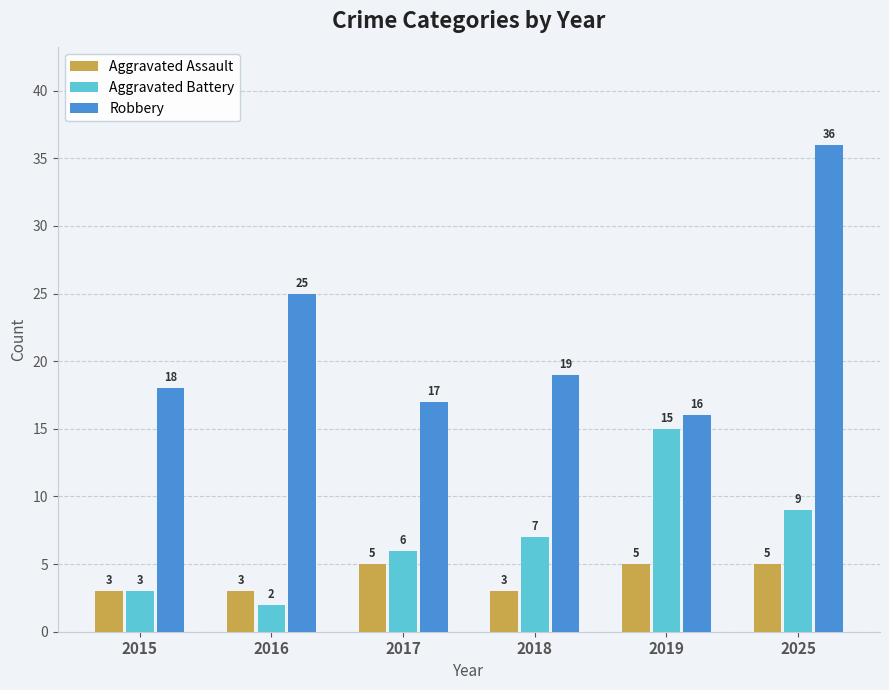

How many data points in Aggravated Battery are less than 7?

3